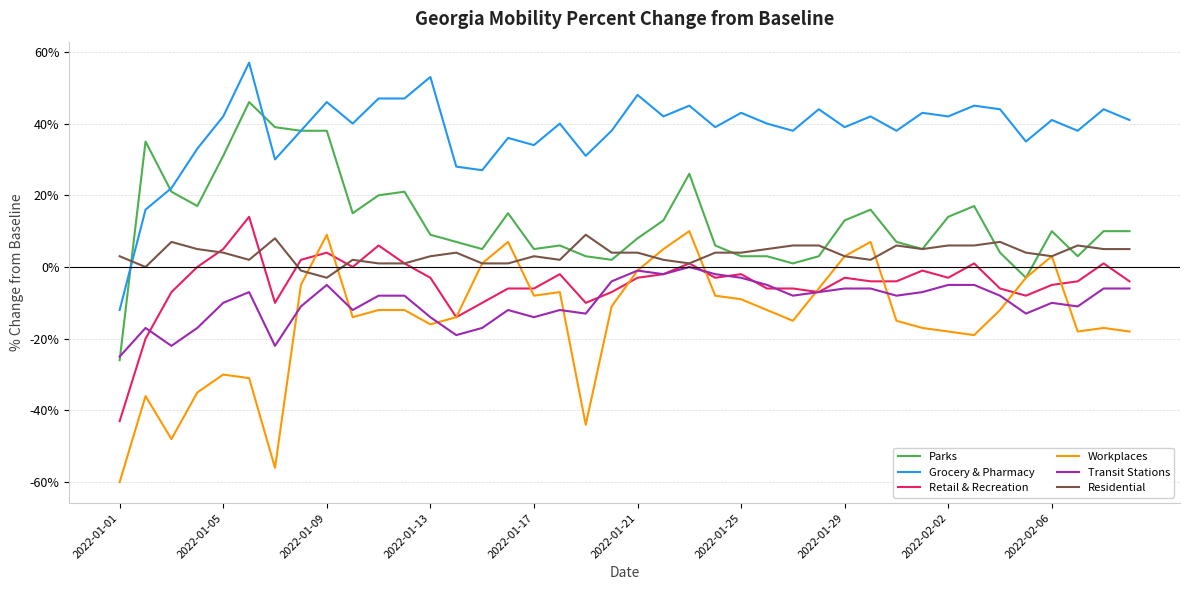

What is the smallest value displayed?

-60